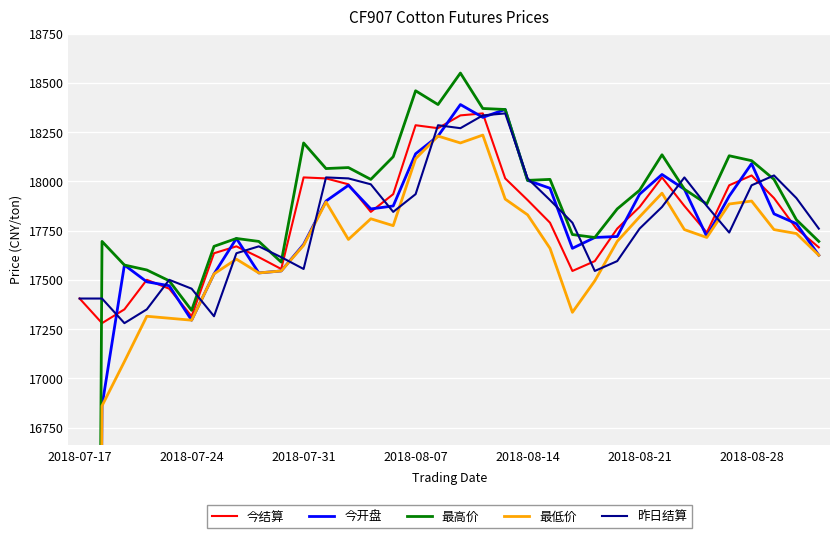

How many interior local valleys does the 今结算 series have?

7